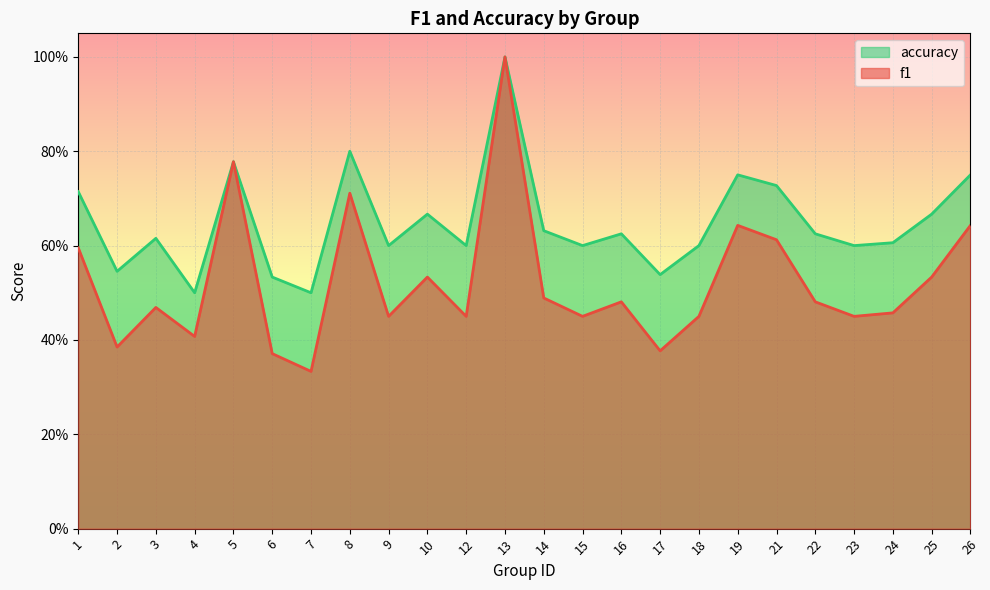

Between 21 and 3, which is larger?

21